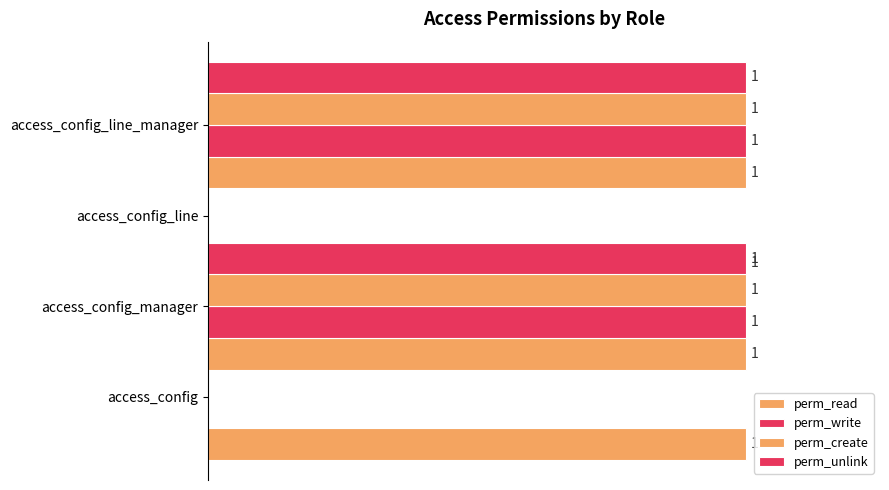

At 0.6, list the series in order from smallest to largest.

perm_read, perm_write, perm_create, perm_unlink